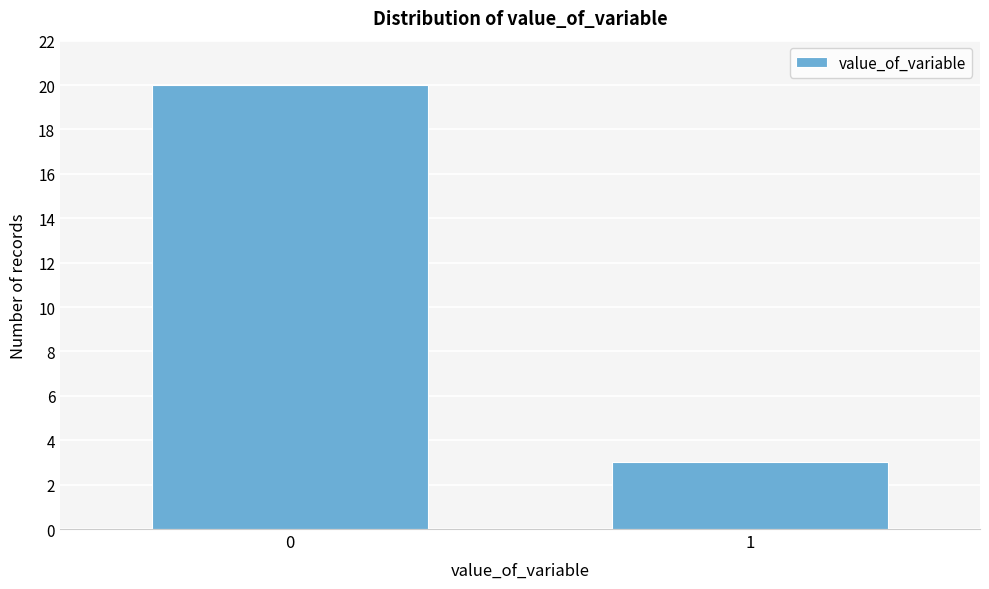

Reading left to right, transcribe all the data shown in this chart.

0=20	1=3